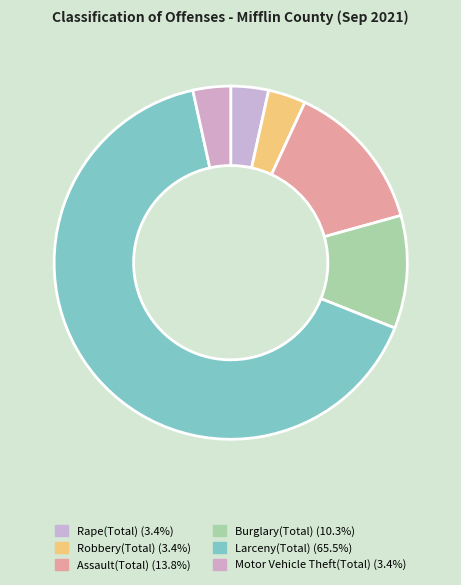

Is there a majority slice in this chart?

Yes